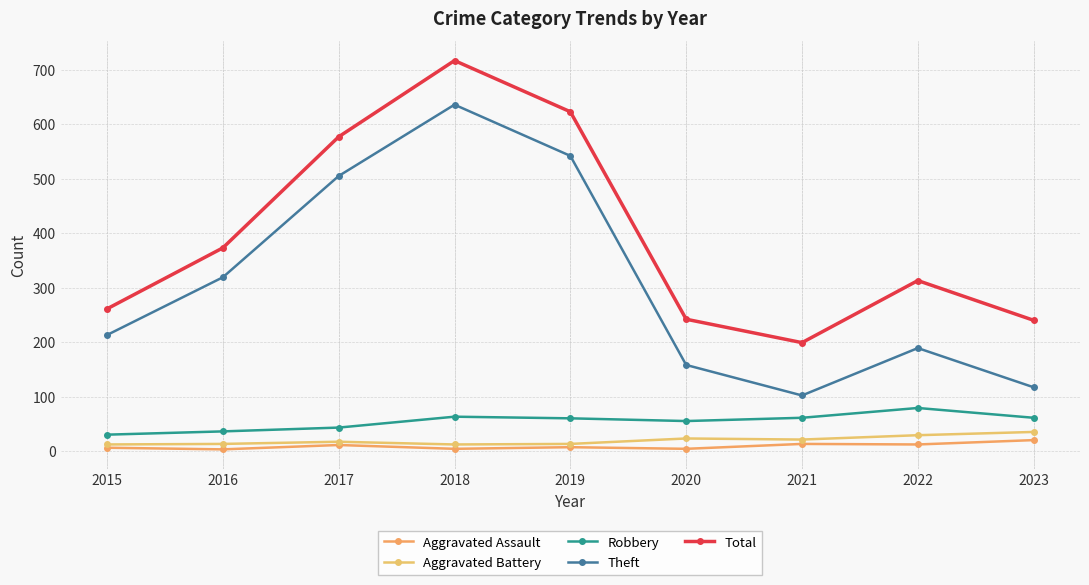

How many data points does each series have?

9